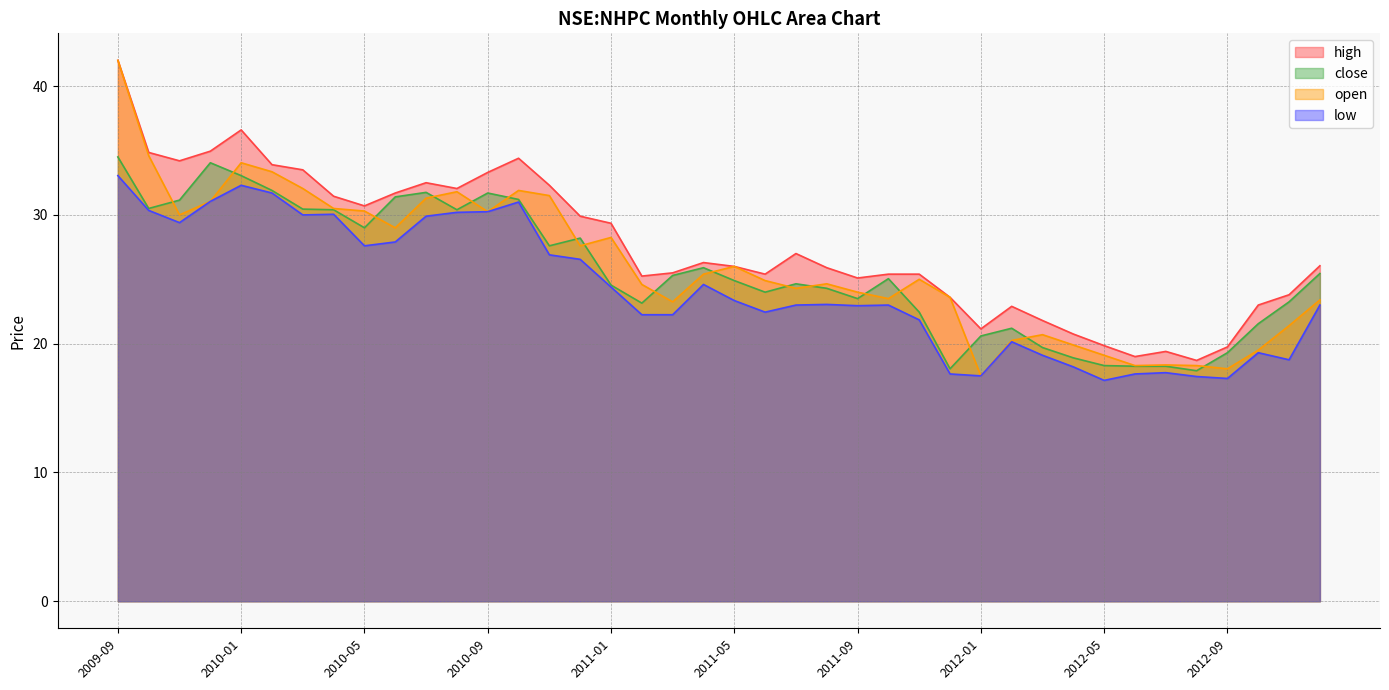

List the labels in order of high value, largest first.

2009-09, 2010-01, 2009-12, 2009-10, 2010-10, 2009-11, 2010-02, 2010-03, 2010-09, 2010-07, 2010-11, 2010-08, 2010-06, 2010-04, 2010-05, 2010-12, 2011-01, 2011-07, 2011-04, 2012-12, 2011-05, 2011-08, 2011-03, 2011-06, 2011-10, 2011-11, 2011-02, 2011-09, 2012-11, 2011-12, 2012-10, 2012-02, 2012-03, 2012-01, 2012-04, 2012-05, 2012-09, 2012-07, 2012-06, 2012-08